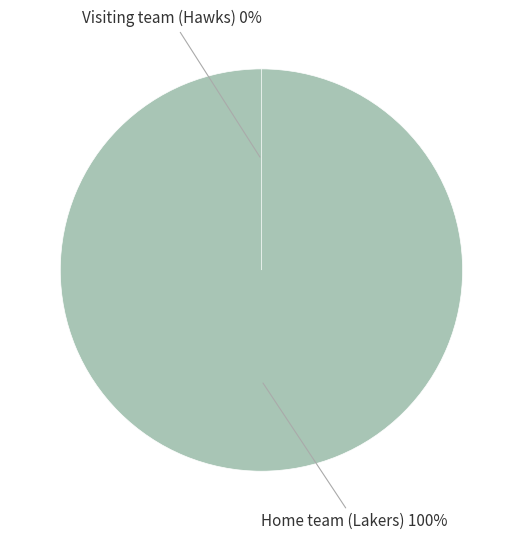

Rank the categories by value from lowest to highest.

Visiting team (Hawks), Home team (Lakers)